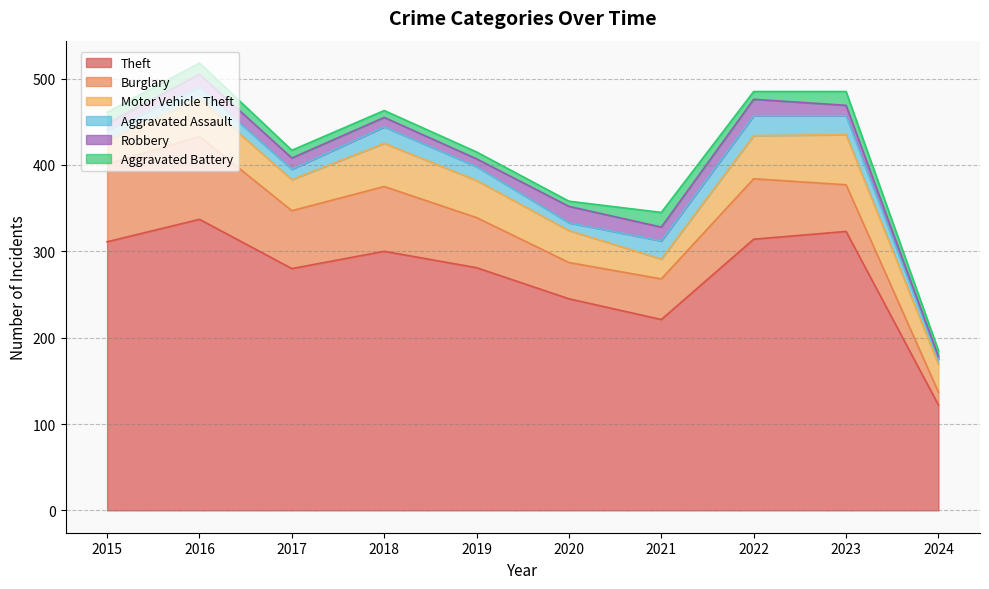

Where is the first local maximum for Aggravated Battery?

2021